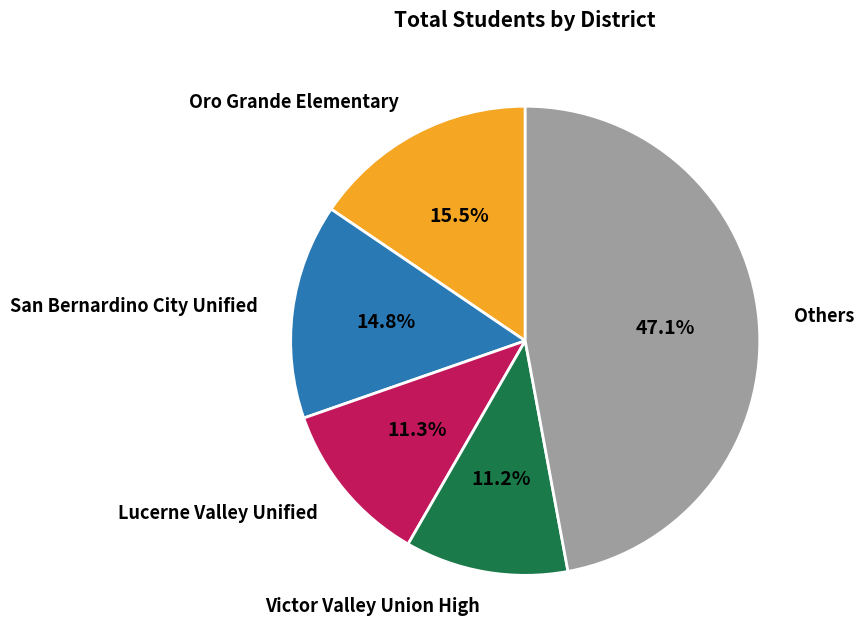

Between Oro Grande Elementary and San Bernardino City Unified, which is larger?

Oro Grande Elementary